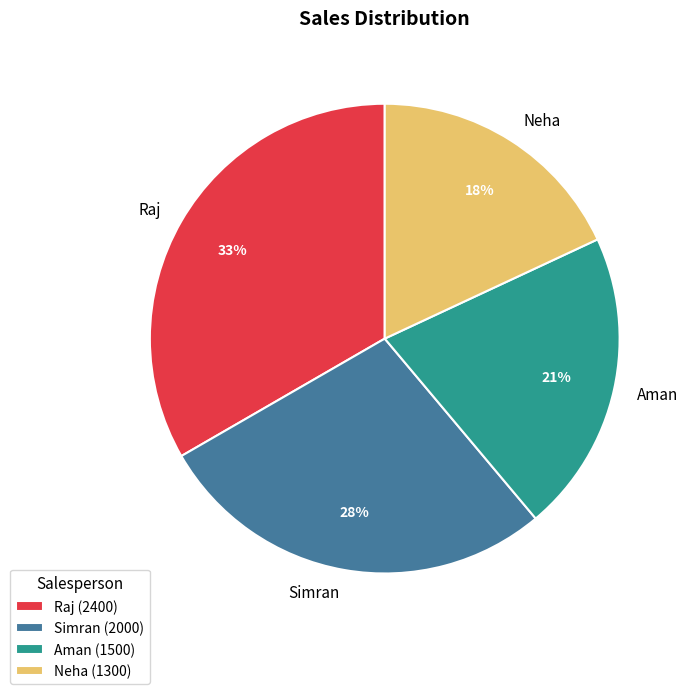

Rank the categories by value from highest to lowest.

Raj, Simran, Aman, Neha